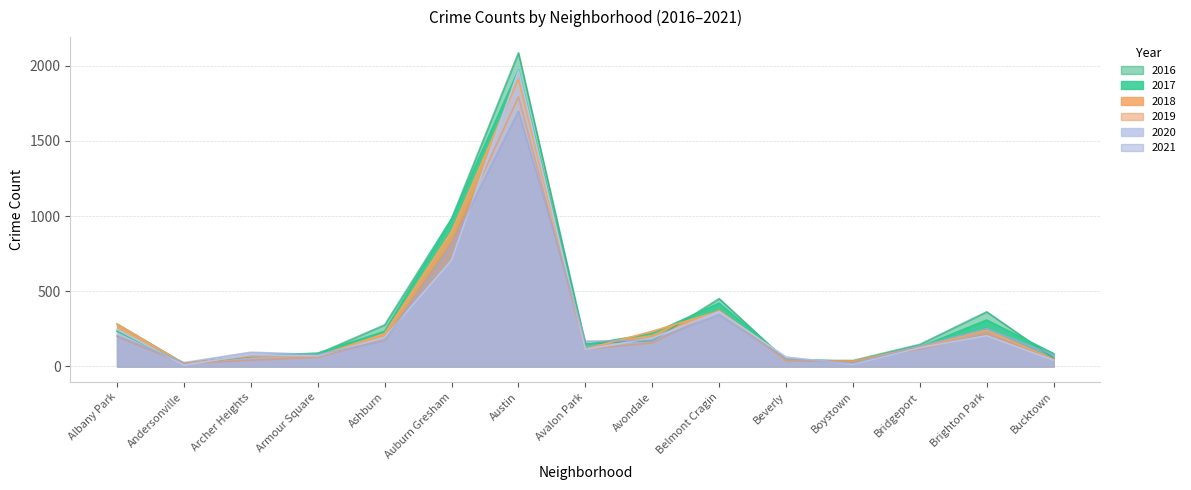

Reading left to right, what are all the values shown in this chart?

2017: 234	17	69	88	233	978	1971	143	218	420	47	33	128	308	85
2016: 282	20	65	83	276	983	2086	151	172	451	40	39	146	363	55
2018: 281	18	69	69	218	898	1911	115	233	368	41	34	129	239	47
2019: 199	18	41	61	180	826	1792	114	156	375	42	33	115	212	45
2020: 246	8	78	70	193	707	1967	113	188	365	62	14	124	204	41
2021: 203	25	94	79	170	811	1698	168	174	344	50	21	134	251	77